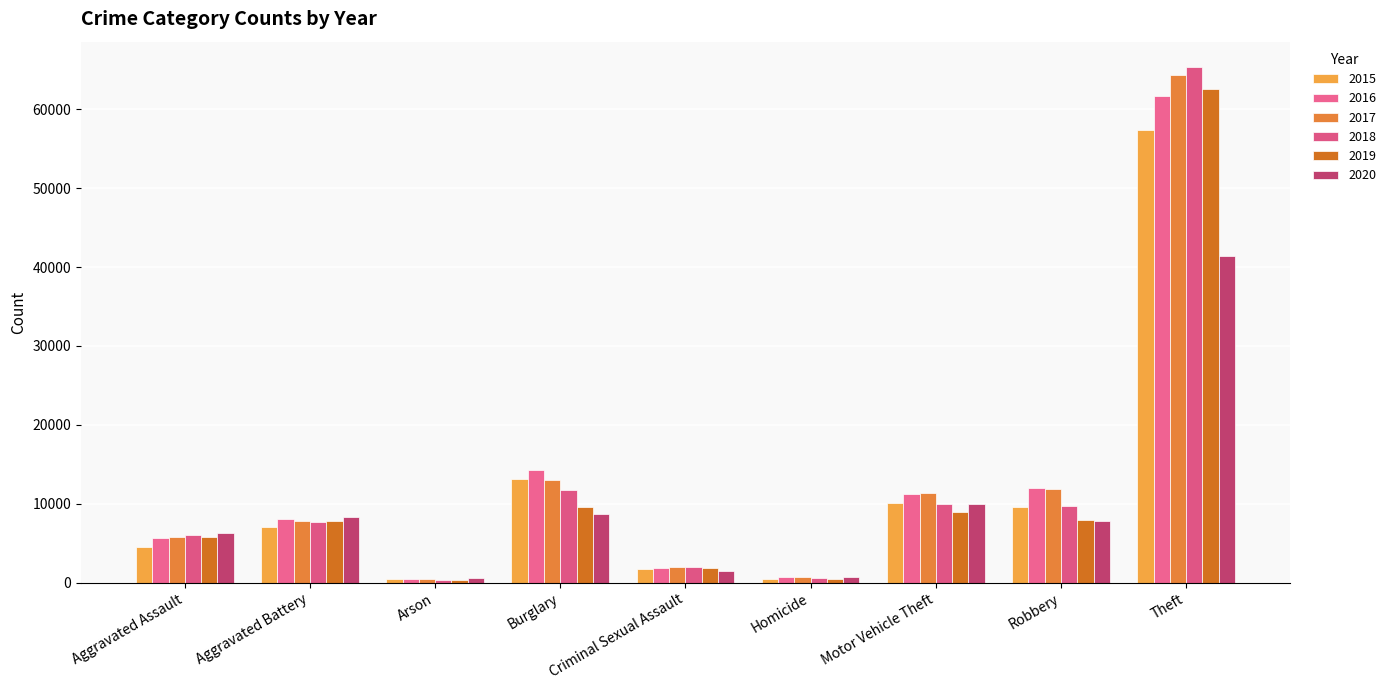

What is the sum of all 2018 values?

113431